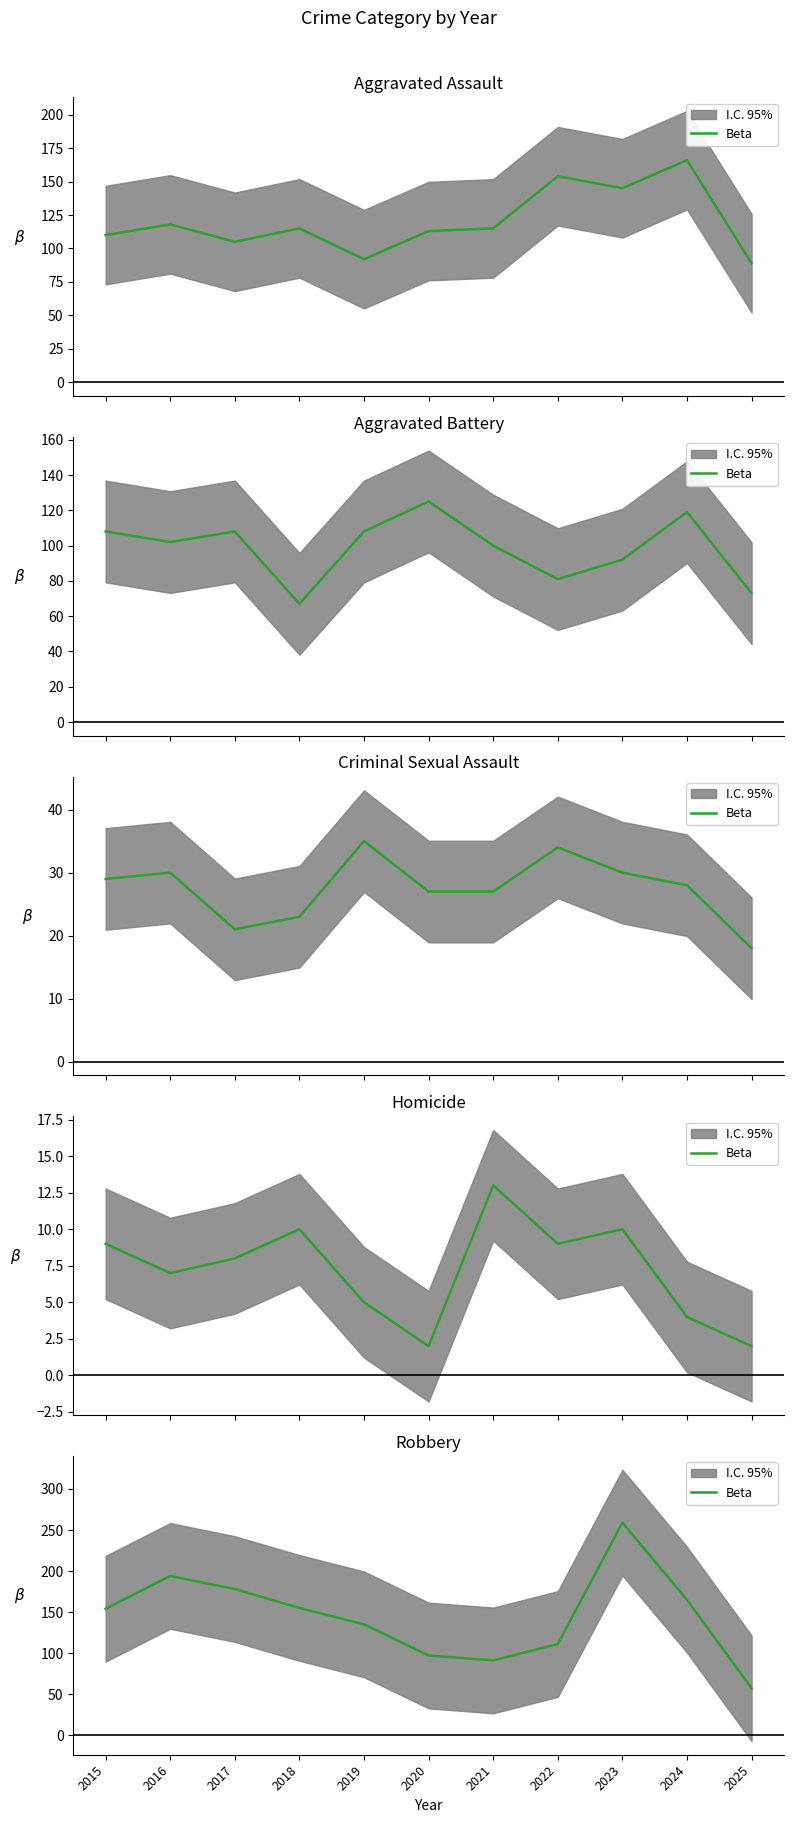

What is the difference between the values at 2019 and 2025?

78